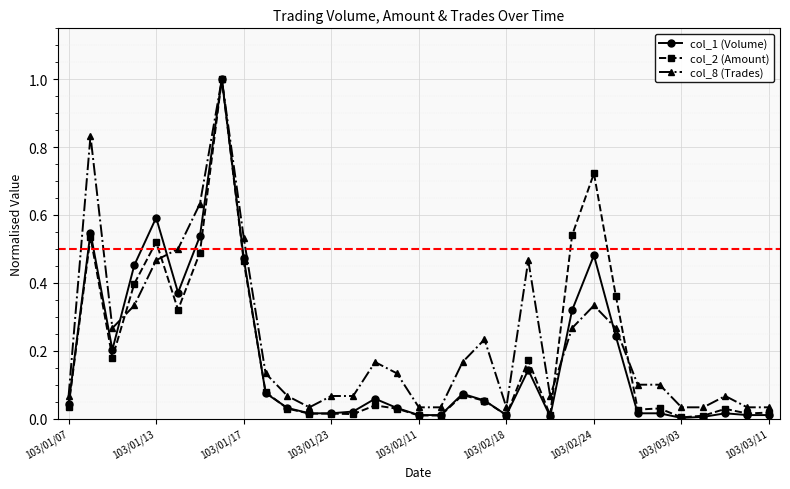

True or false: col_8 (Trades) has more than 0 interior local peaks.

True